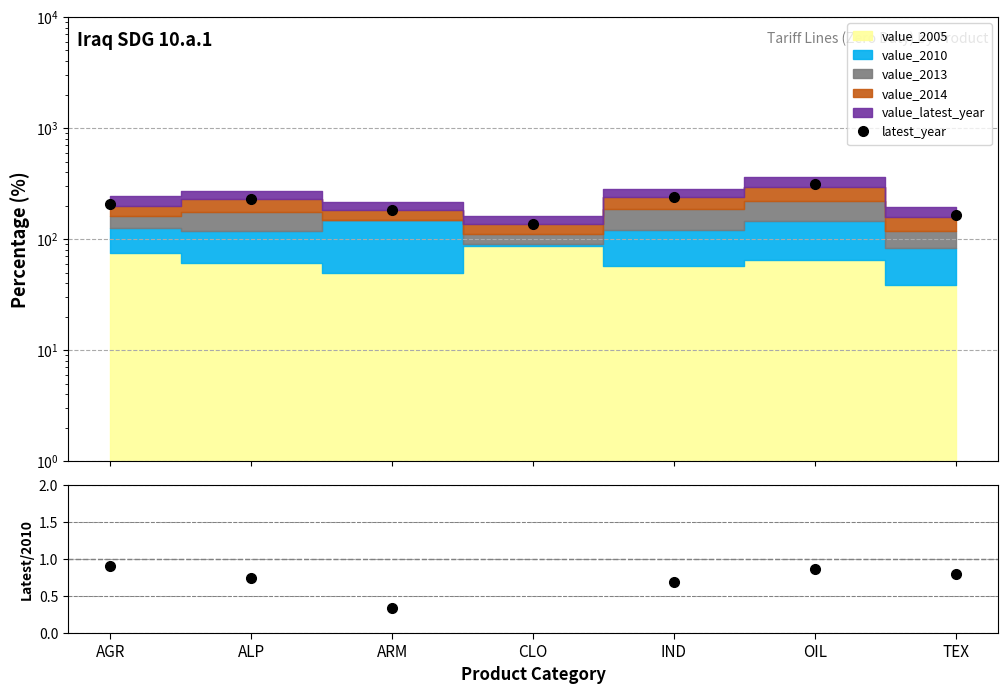

True or false: latest_year and latest/2010 intersect in this chart.

False